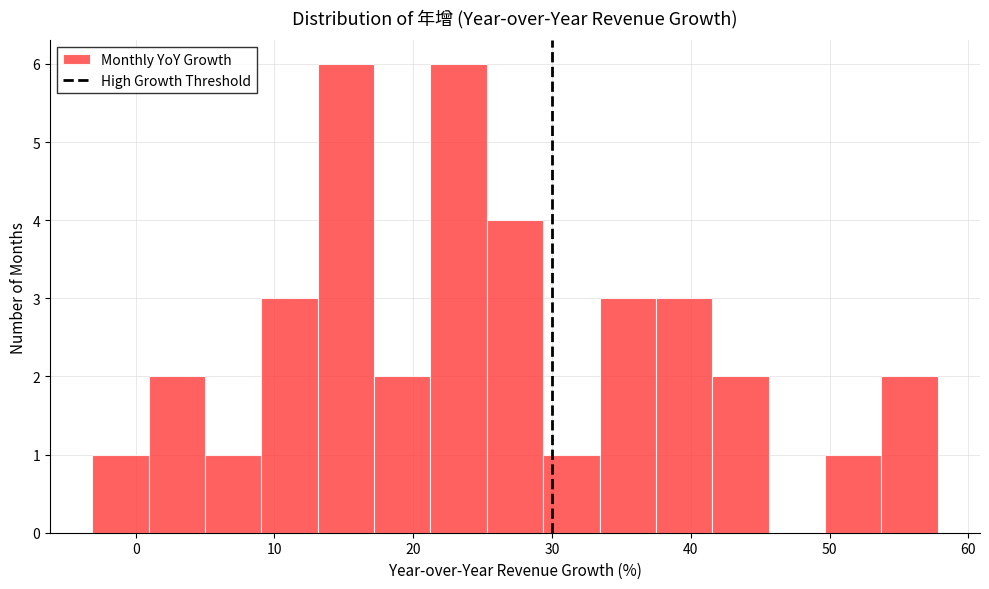

Reading left to right, list every bar in this chart as the range it spans on the x-axis followed by its height. Neither the bar edges nor the heights are printed on the chart, so give them approximately, as read against the axes.

-3 to 1: 1
1 to 5: 2
5 to 9: 1
9 to 13: 3
13 to 17: 6
17 to 21: 2
21 to 25: 6
25 to 29: 4
29 to 33: 1
33 to 37: 3
37 to 42: 3
42 to 46: 2
46 to 50: 0
50 to 54: 1
54 to 58: 2